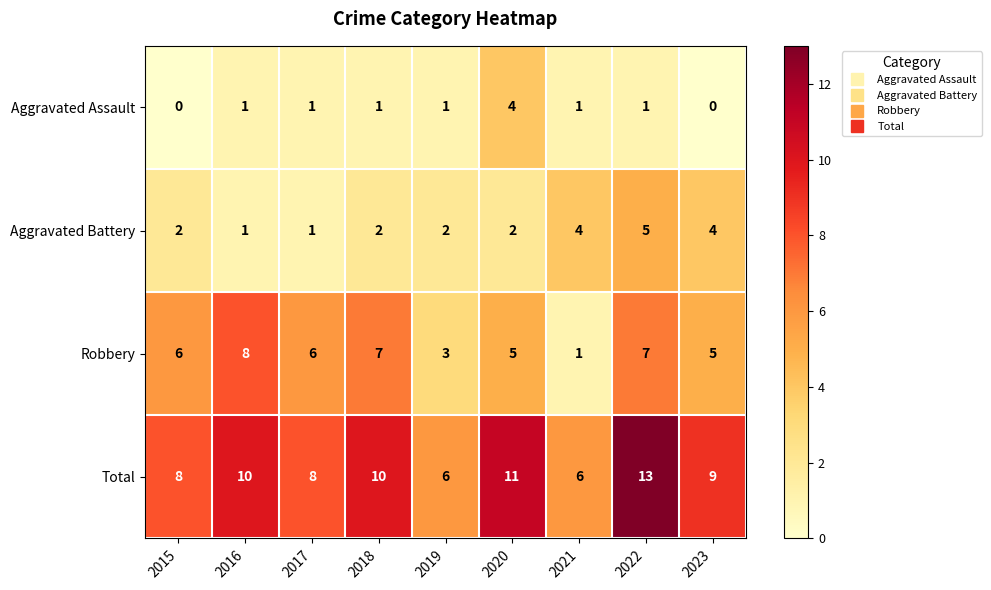

How many data points does each series have?

9